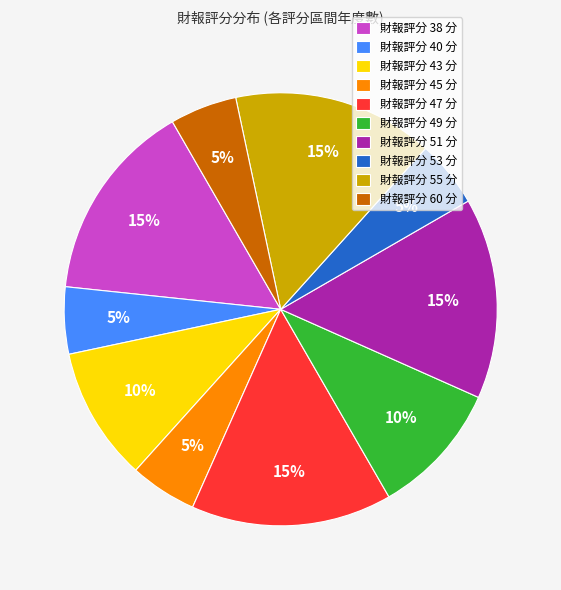

How many segments does this pie chart have?

10